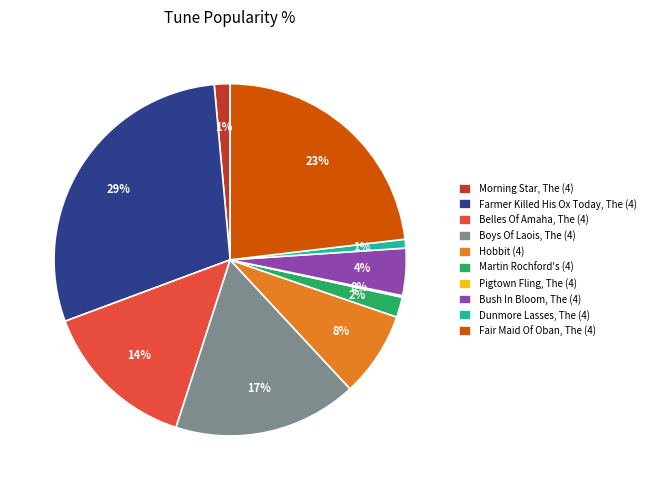

Which category has the biggest portion of the pie?

Farmer Killed His Ox Today, The (4)